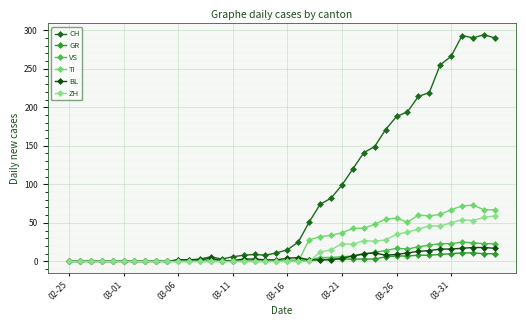

How many categories are shown in the chart?

40